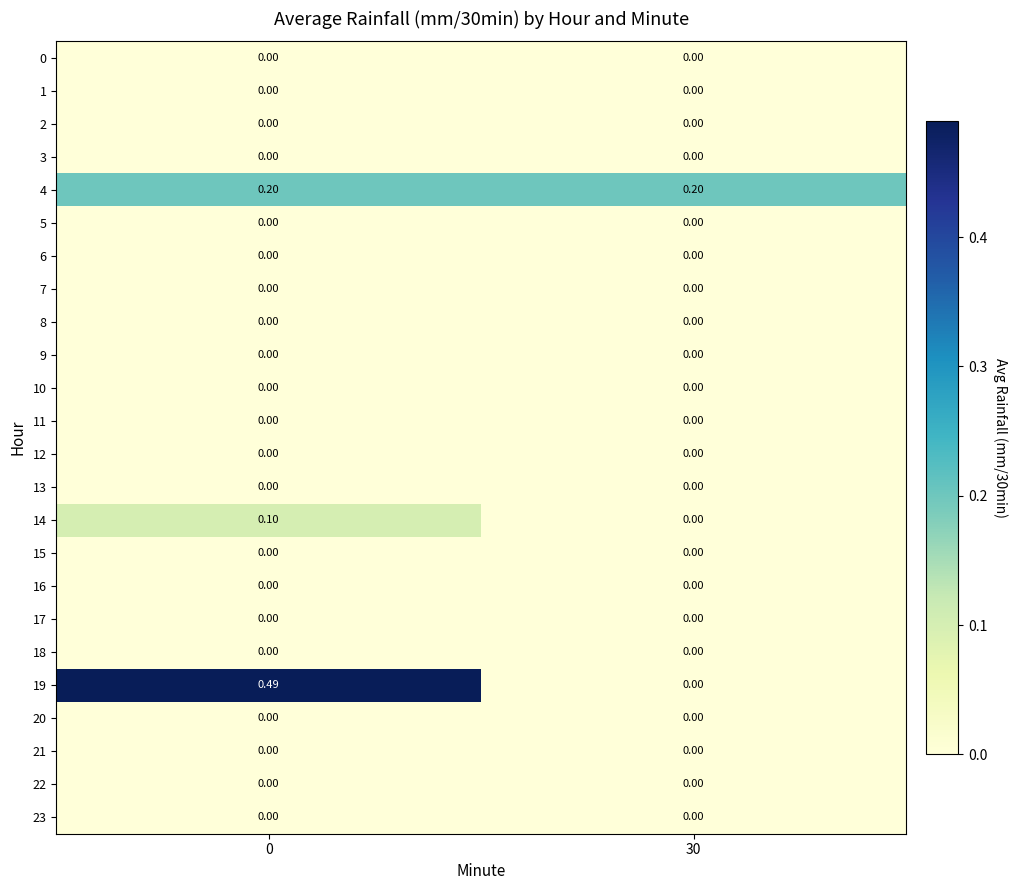

What is the greatest value displayed?

0.5